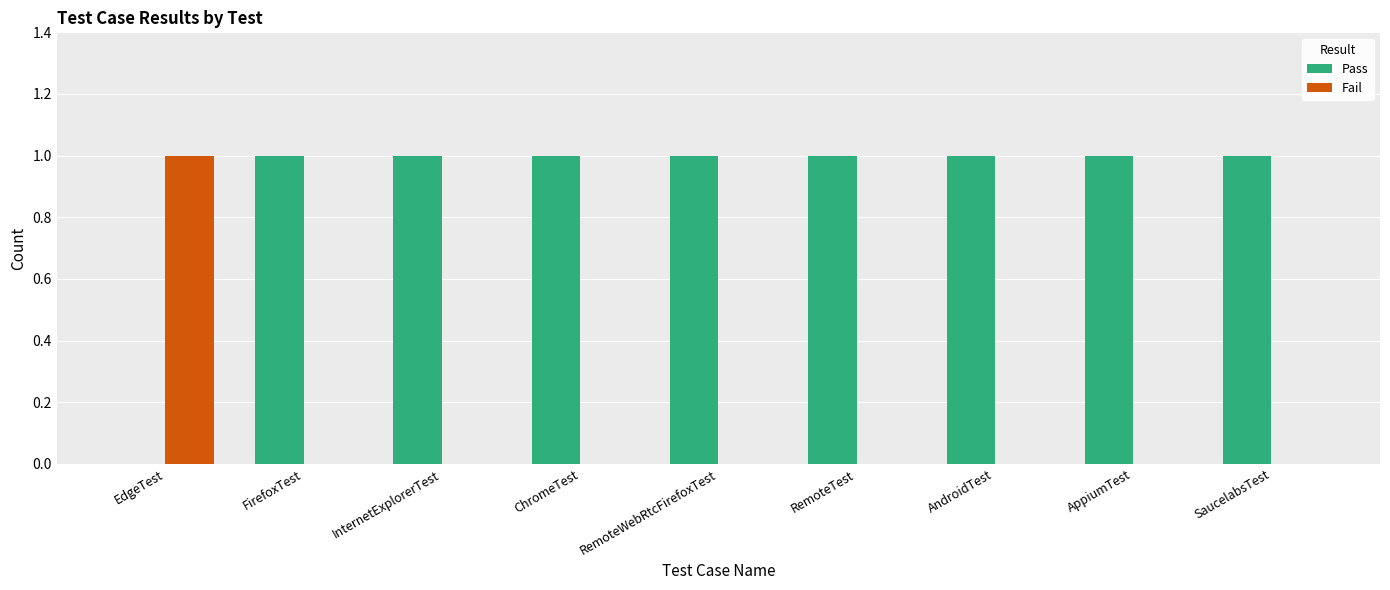

Reading left to right, transcribe all the data shown in this chart.

Pass: EdgeTest=0	FirefoxTest=1	InternetExplorerTest=1	ChromeTest=1	RemoteWebRtcFirefoxTest=1	RemoteTest=1	AndroidTest=1	AppiumTest=1	SaucelabsTest=1
Fail: EdgeTest=1	FirefoxTest=0	InternetExplorerTest=0	ChromeTest=0	RemoteWebRtcFirefoxTest=0	RemoteTest=0	AndroidTest=0	AppiumTest=0	SaucelabsTest=0